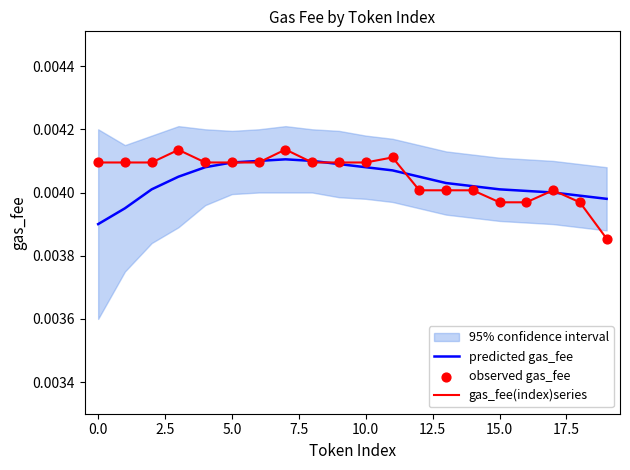

At how many categories does at least one series exceed 0?

20